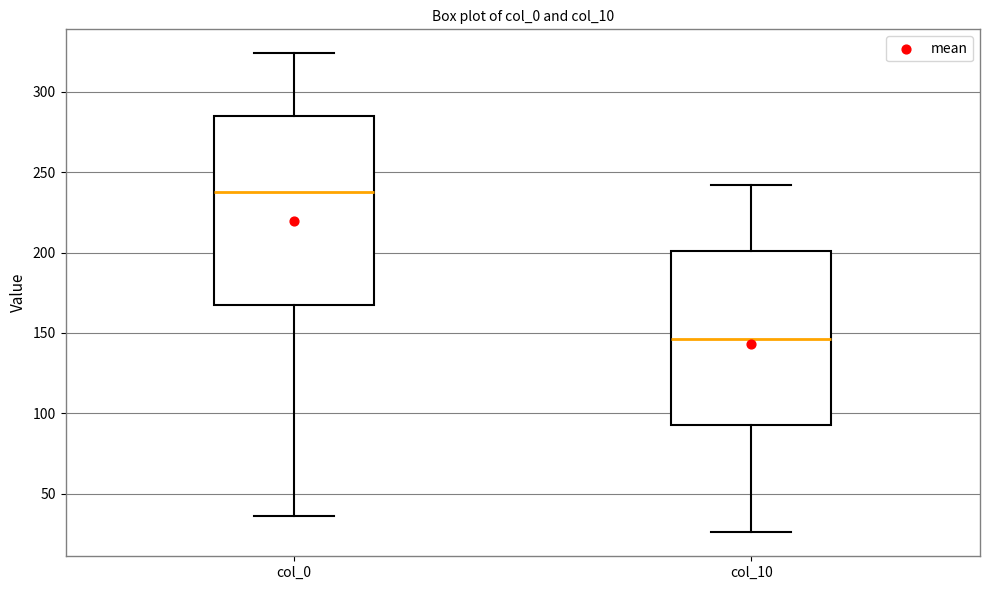

Where does the median line of the box for col_0 sit on the y-axis? The values are not printed on the chart, so give them approximately, as read against the axis.

240